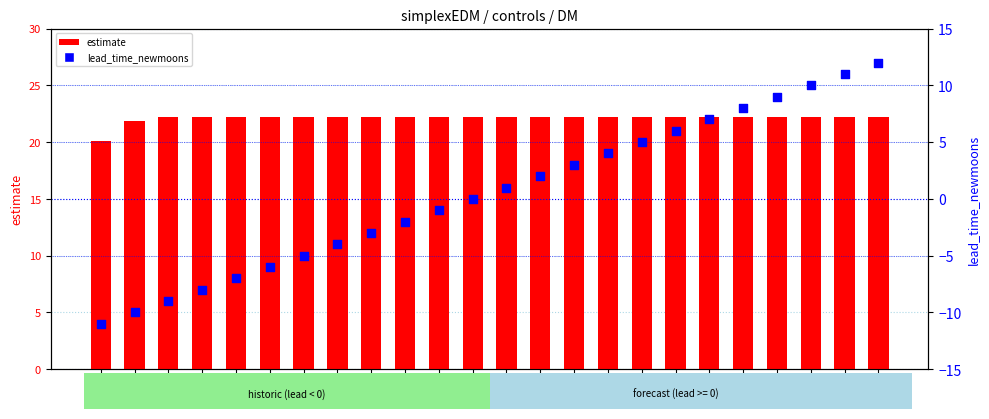

At how many categories does at least one series exceed -6?

24